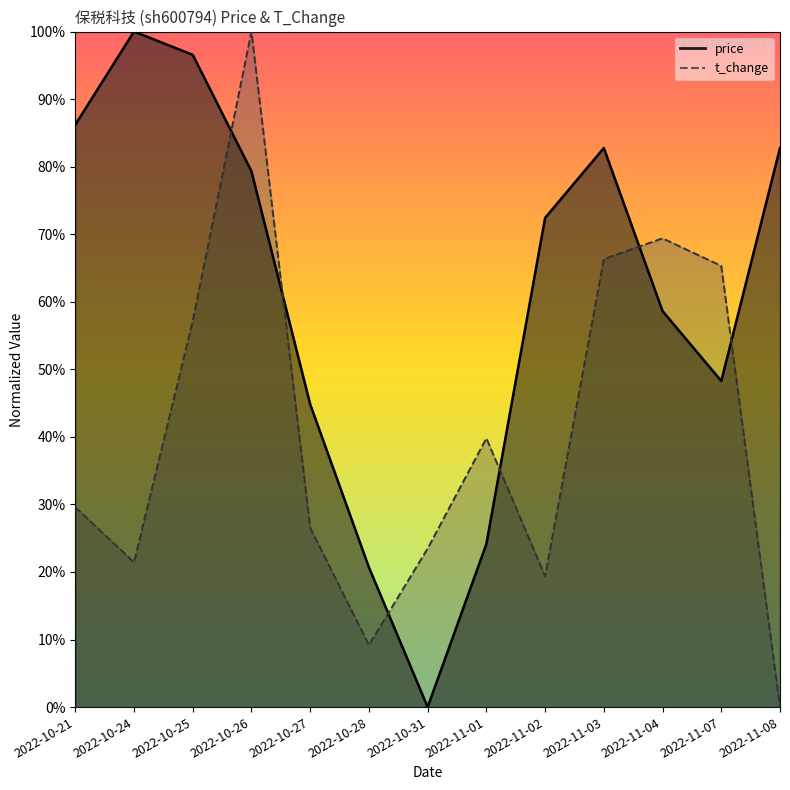

Rank the series at 2022-10-24 from lowest to highest value.

t_change, price